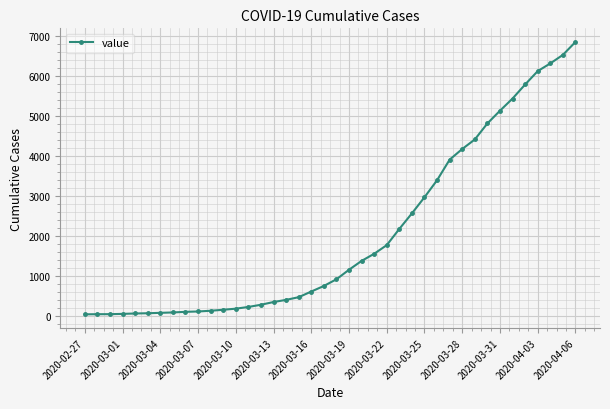

How many categories are shown in the chart?

40